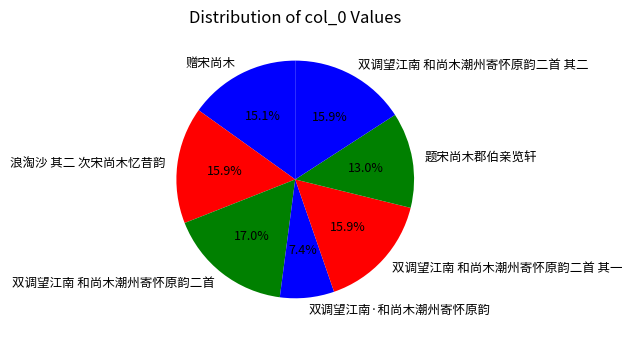

To the nearest percent, what percentage of the pie is 浪淘沙 其二 次宋尚木忆昔韵?

16%